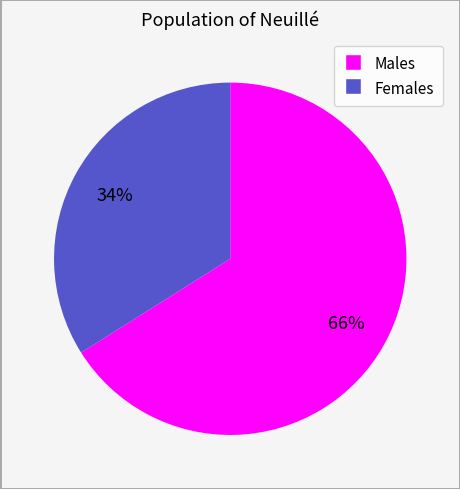

To the nearest percent, what is the average slice percentage?

50%